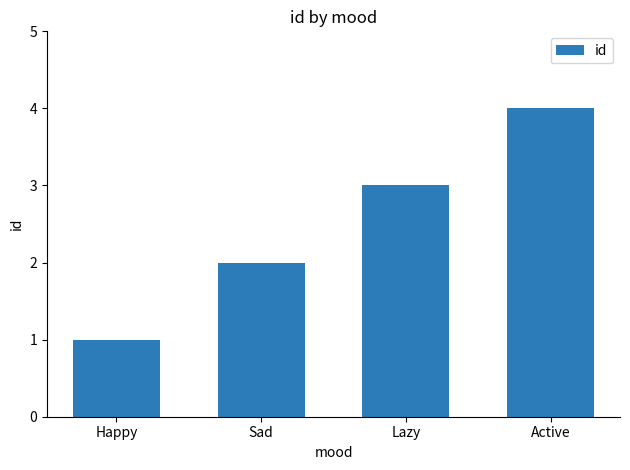

Rank the categories by value from highest to lowest.

Active, Lazy, Sad, Happy